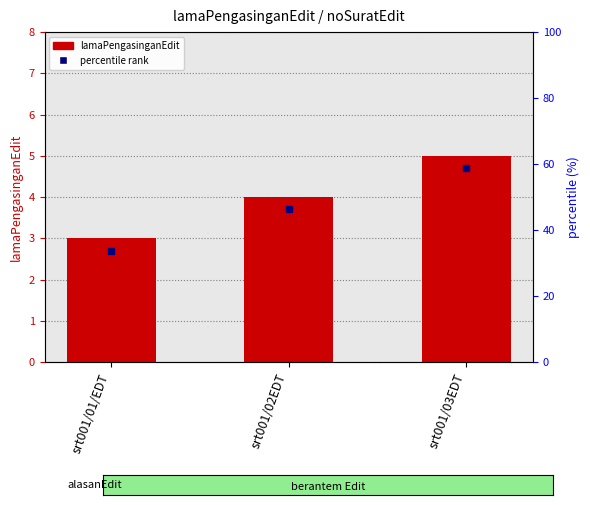

At which category does the chart reach its minimum across all series?

srt001/01/EDT